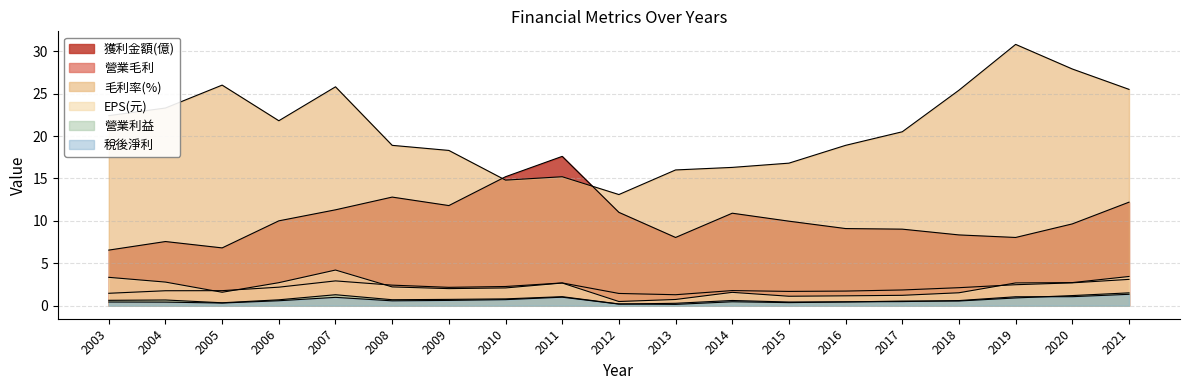

Is the value of 營業利益 at 2005 greater than the value of 獲利金額(億) at 2009?

No